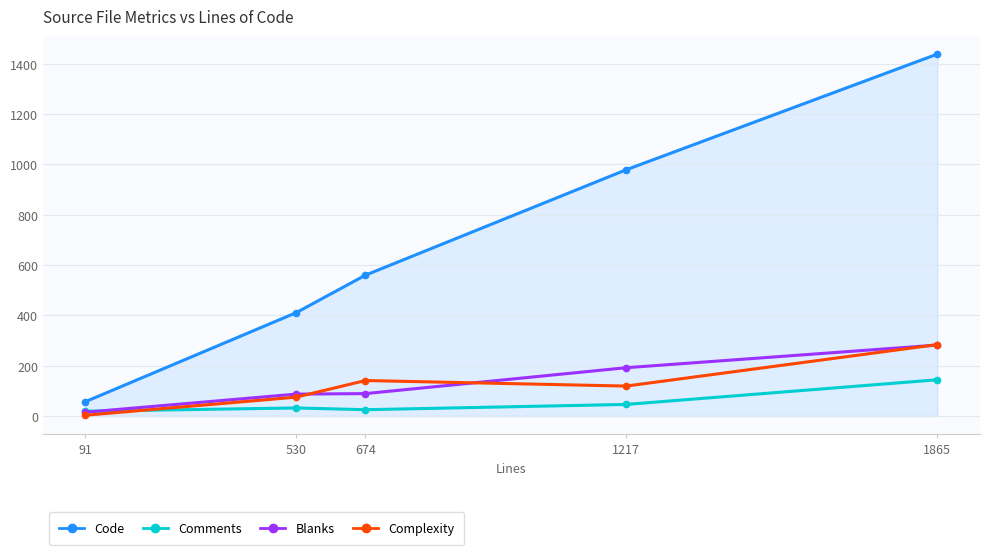

At which category does Complexity reach its first local valley?

1217